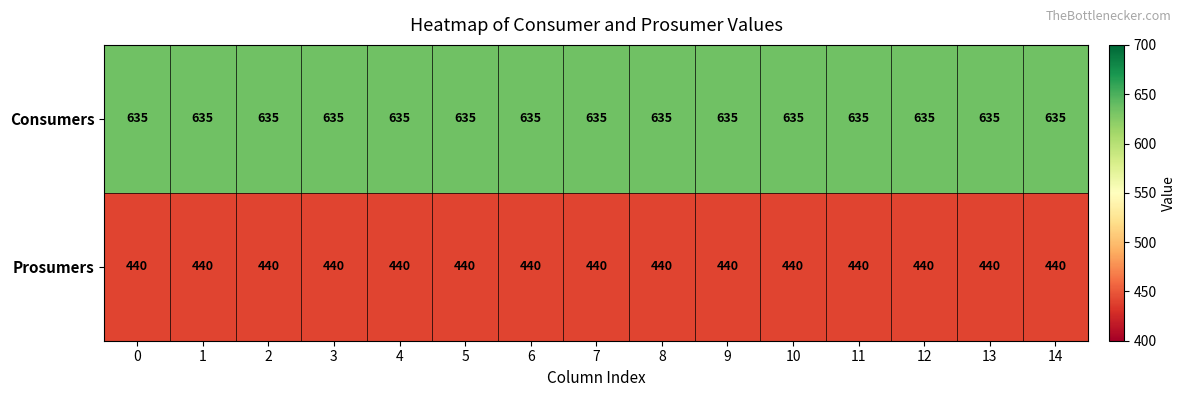

What is the spread (max minus min) of values at 11?

195